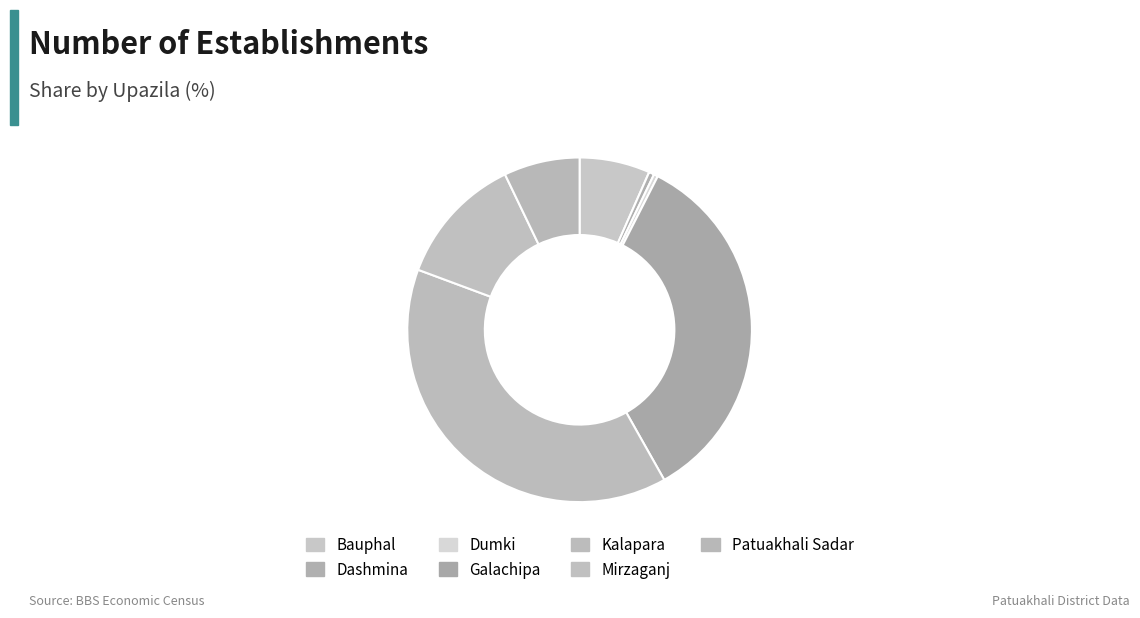

The Kalapara slice represents 39% of the pie. True or false?

True